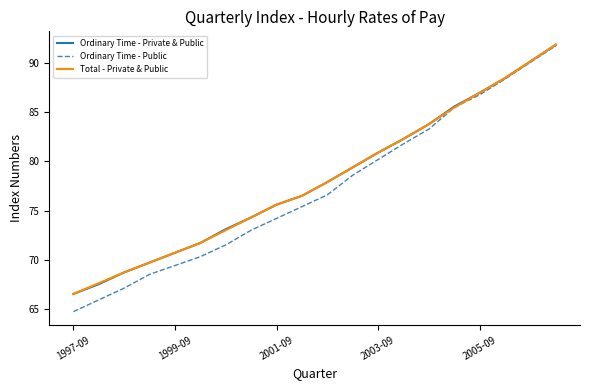

Which series has the widest spread of values?

Ordinary Time - Public